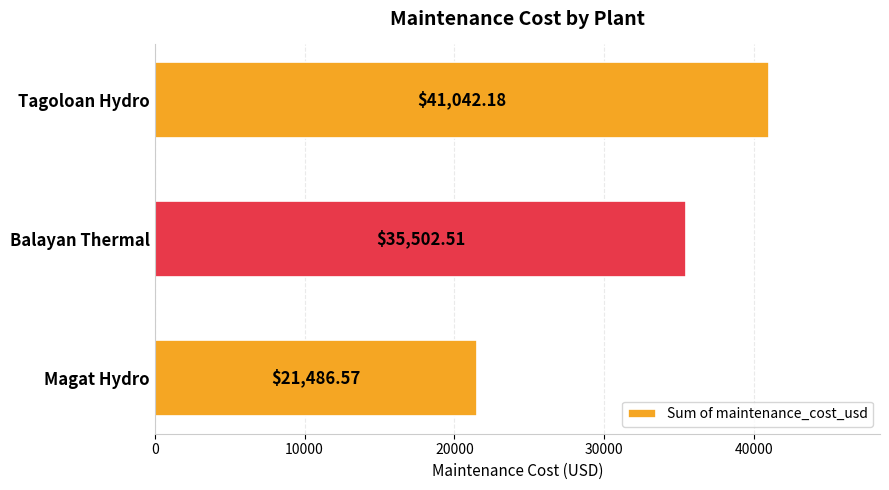

Rank the categories by value from lowest to highest.

Magat Hydro, Balayan Thermal, Tagoloan Hydro